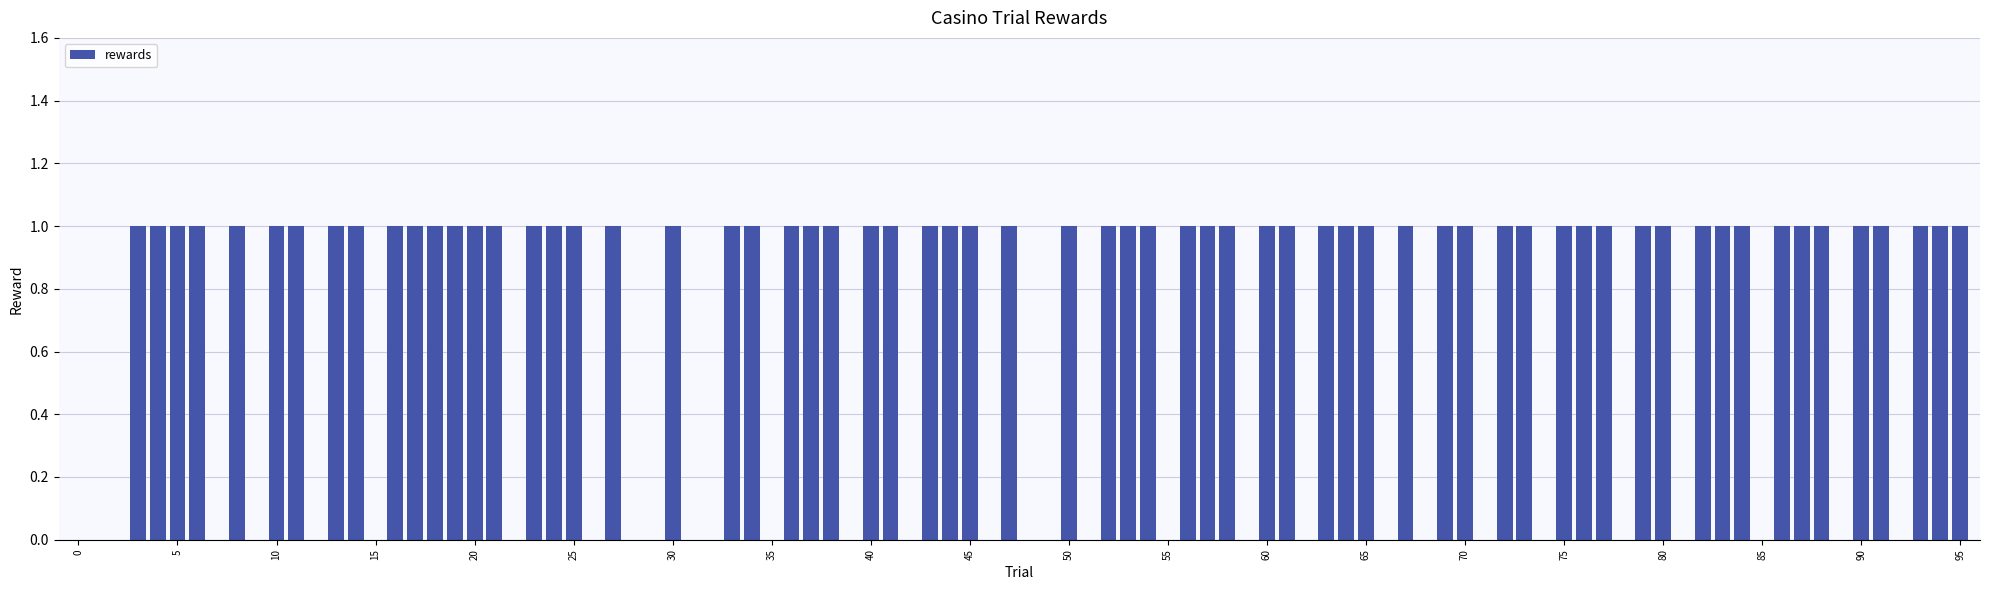

How many data points does each series have?

96